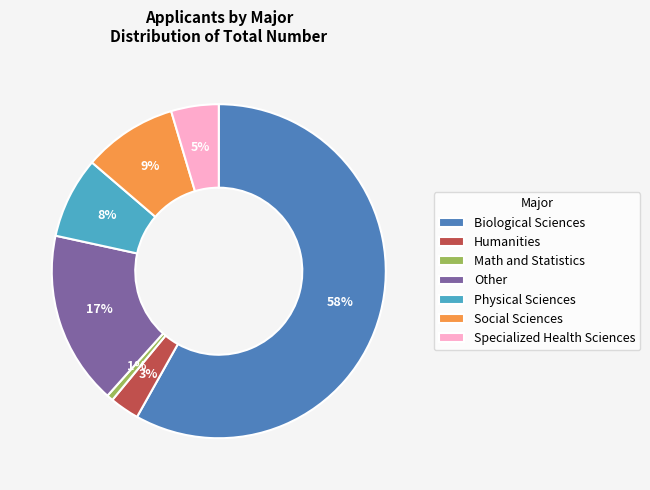

Which slice represents more than half of the pie?

Biological Sciences